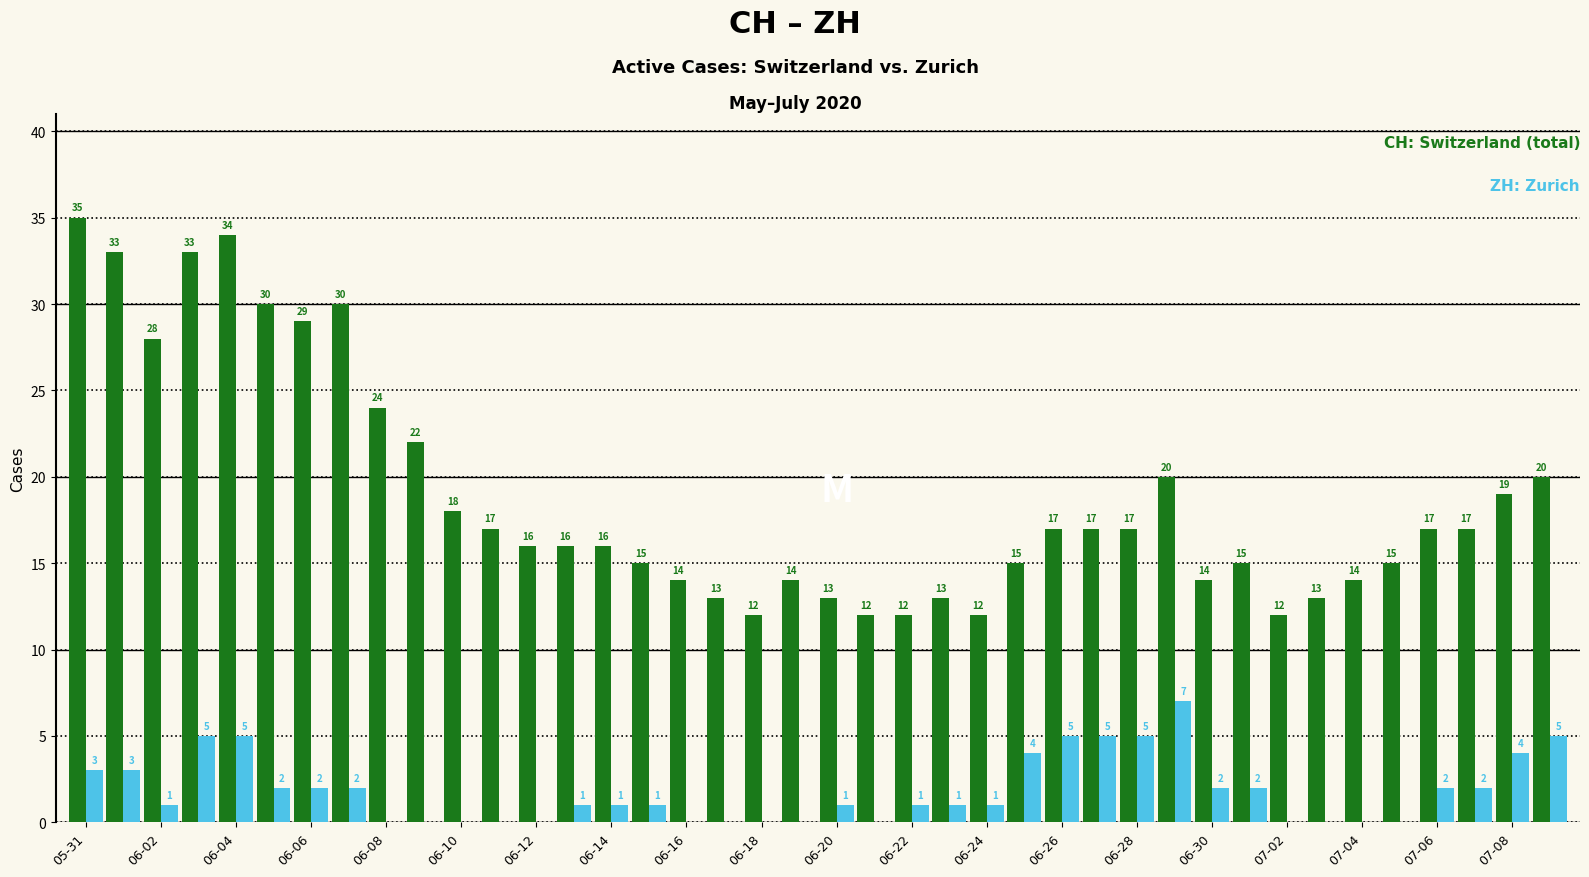

What is the maximum value shown in the chart?

35